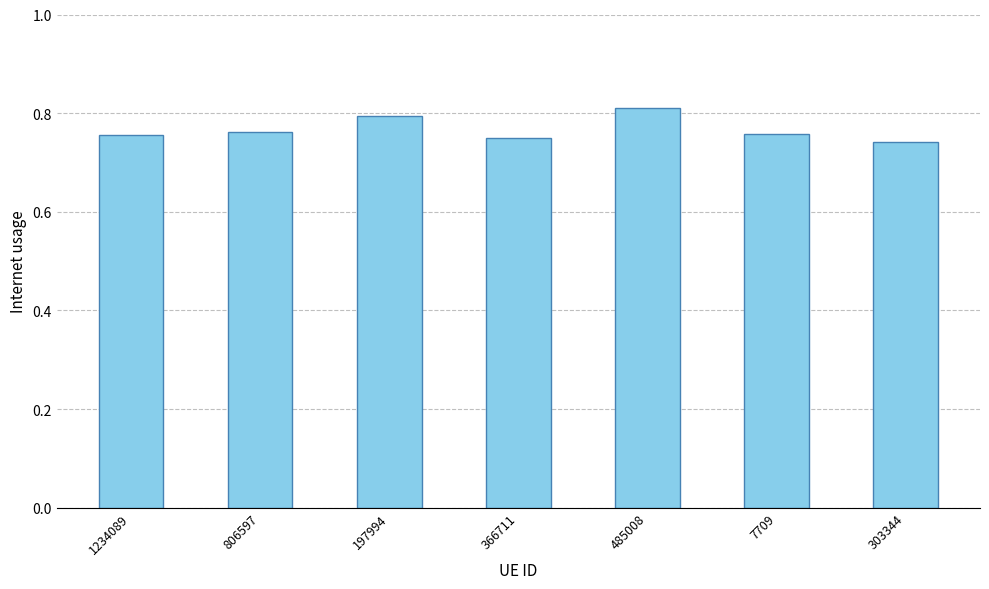

Which label corresponds to the largest value in the chart?

485008